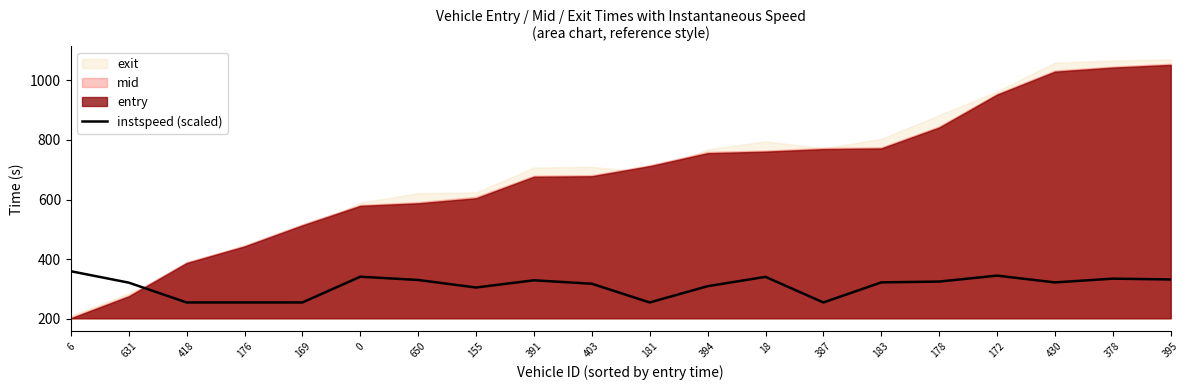

The value of instspeed (scaled) at 18 is 341.1. True or false?

True